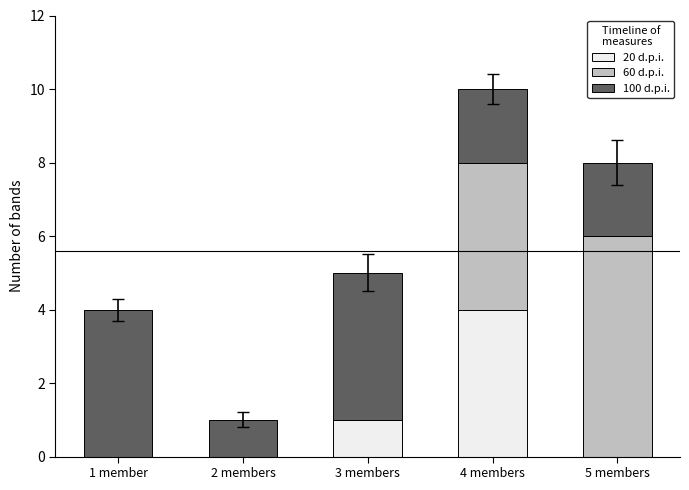

True or false: 20 d.p.i. has a value of 1 at 4 members.

False